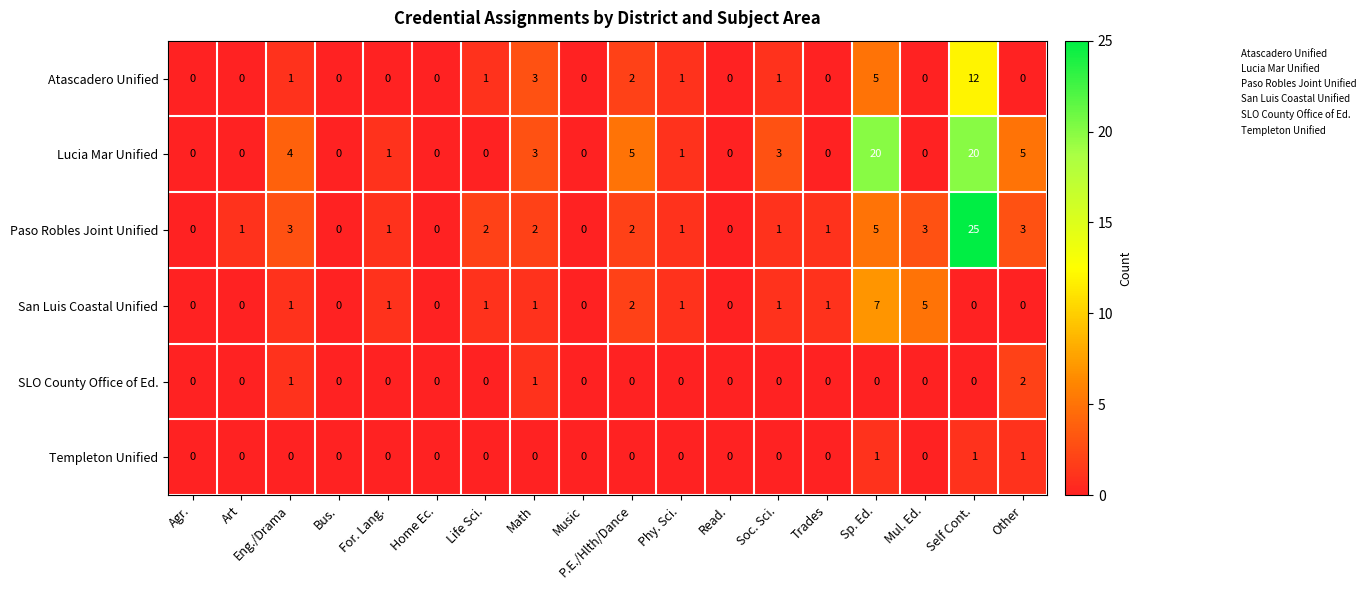

Is it true that Paso Robles Joint Unified equals 3 at Other?

True